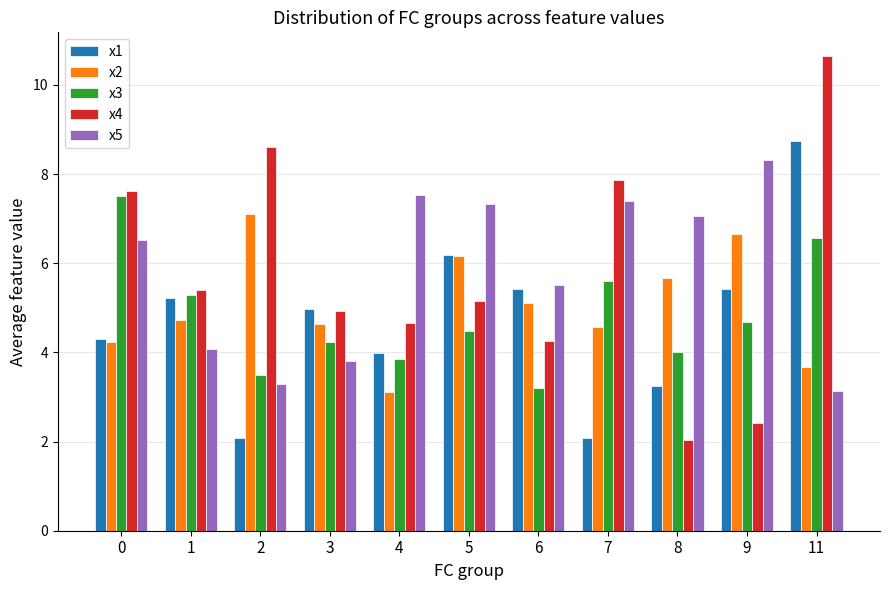

Reading left to right, transcribe all the data shown in this chart.

x1: 4.3	5.2	2.1	5.0	4.0	6.2	5.4	2.1	3.2	5.4	8.8
x2: 4.2	4.7	7.1	4.6	3.1	6.2	5.1	4.6	5.7	6.7	3.7
x3: 7.5	5.3	3.5	4.2	3.8	4.5	3.2	5.6	4.0	4.7	6.6
x4: 7.6	5.4	8.6	4.9	4.7	5.1	4.3	7.9	2.0	2.4	10.6
x5: 6.5	4.1	3.3	3.8	7.5	7.3	5.5	7.4	7.1	8.3	3.1